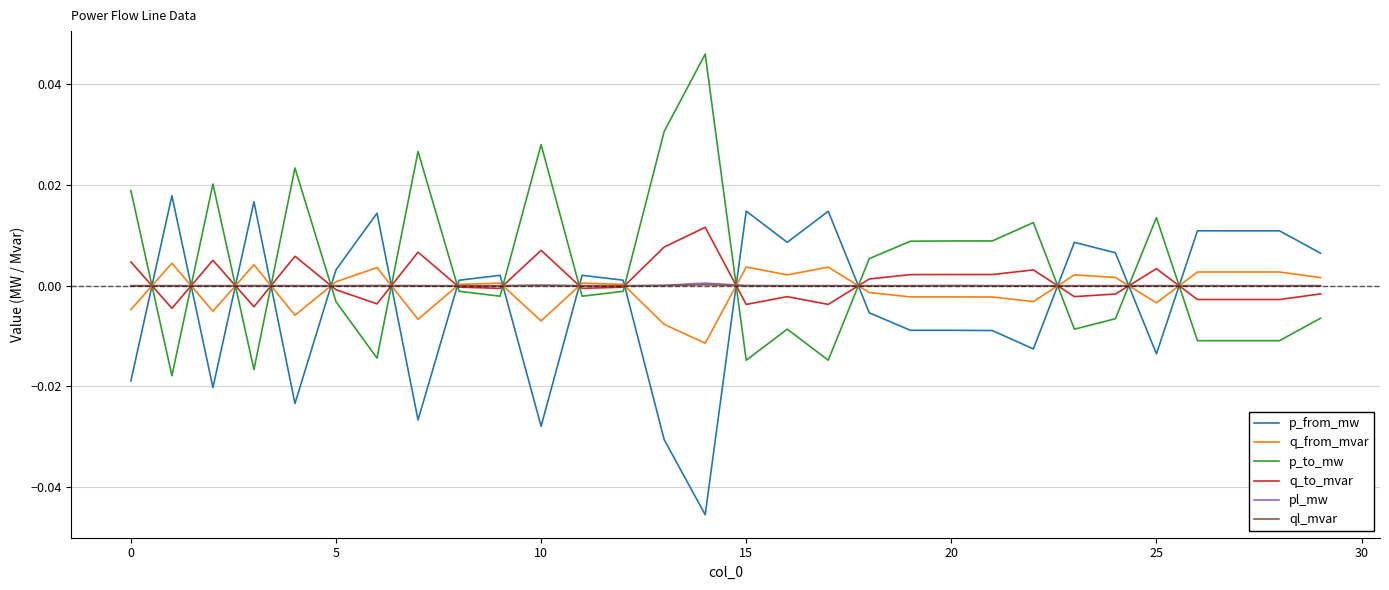

After their last crossing, which series has the higher values: pl_mw or p_to_mw?

pl_mw